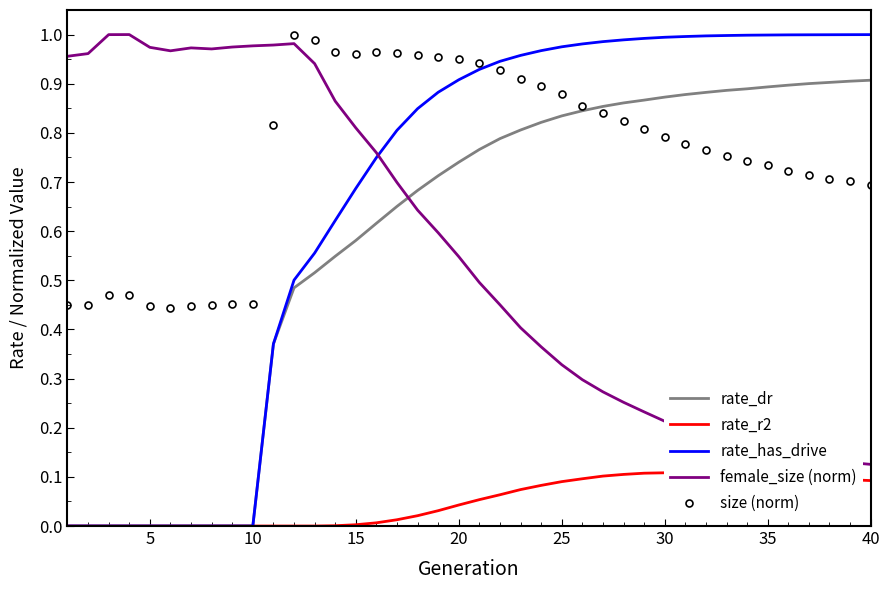

True or false: rate_dr and rate_r2 cross at least once.

False